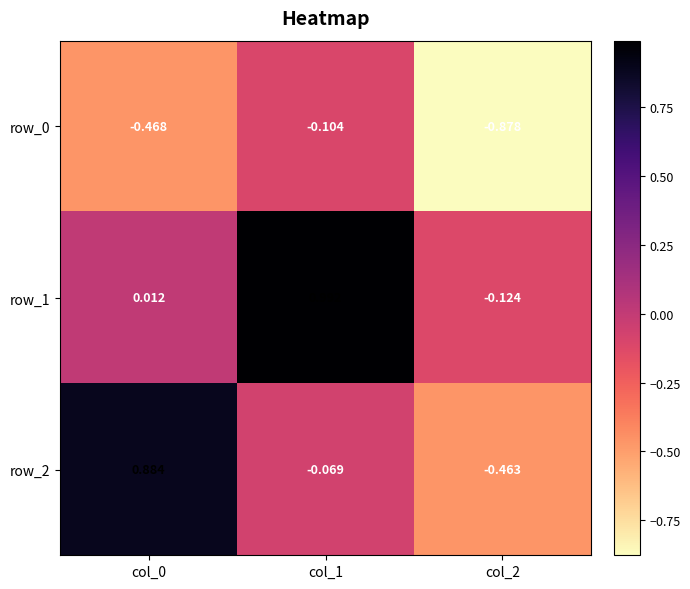

Is the value of row_0 at col_0 greater than the value of row_1 at col_1?

No